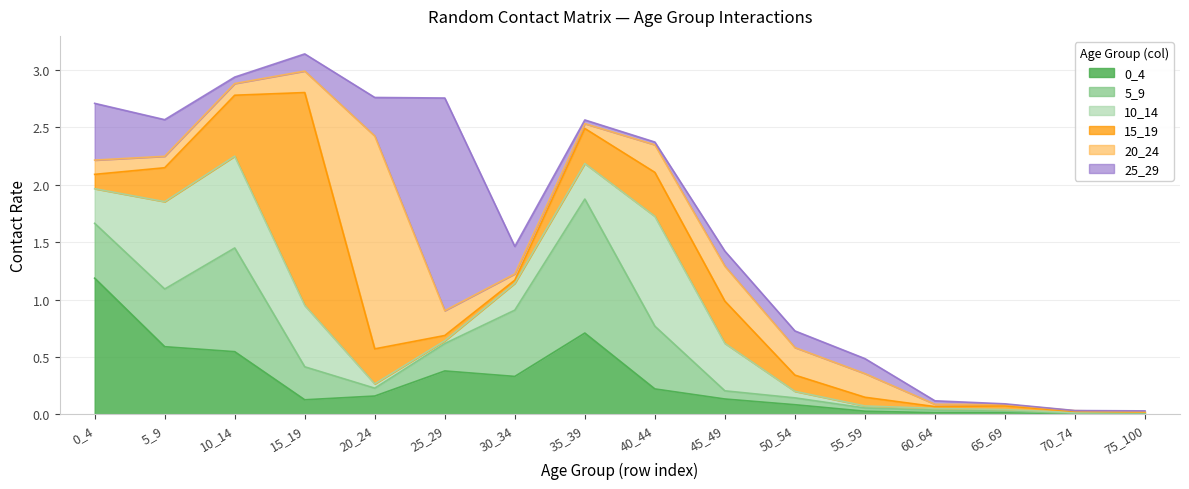

Where do 5_9 and 0_4 first cross each other?

5_9 and 10_14